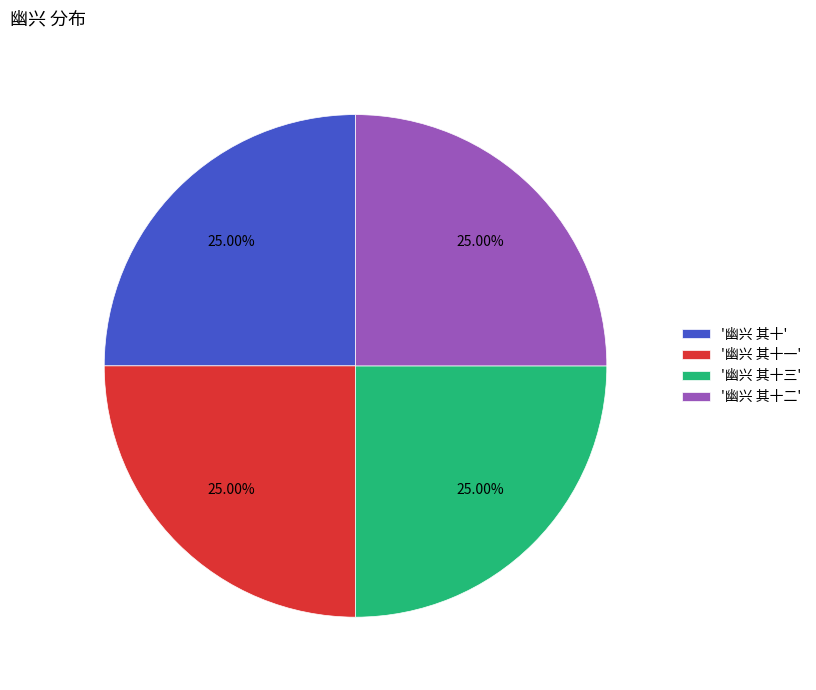

Is there any slice that represents more than half of the pie?

No